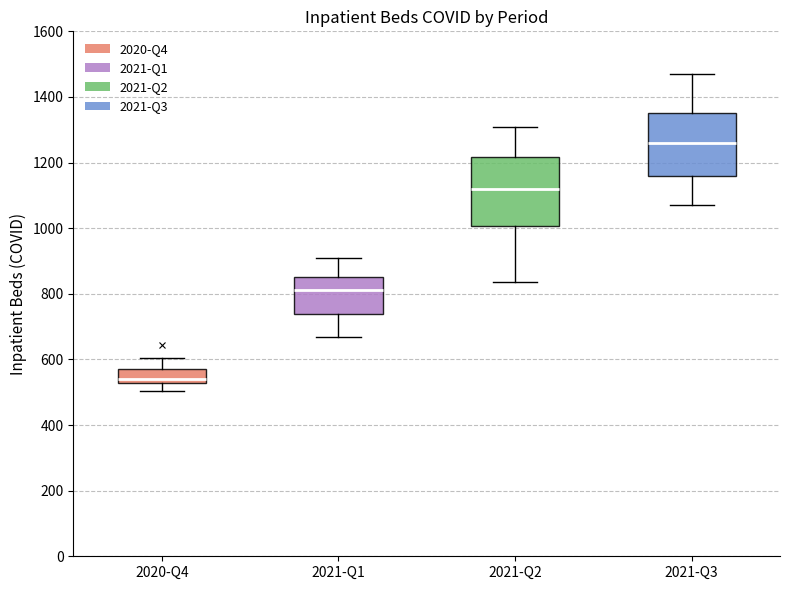

Where does the upper whisker of the box for 2020-Q4 end on the y-axis? The values are not printed on the chart, so give them approximately, as read against the axis.

600